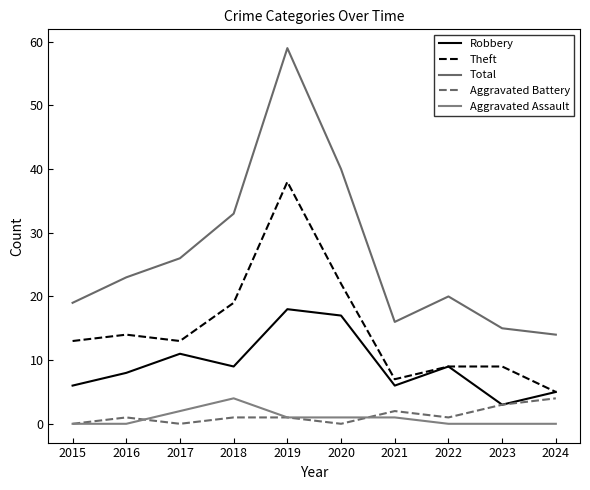

At which label does Robbery reach its minimum?

2023